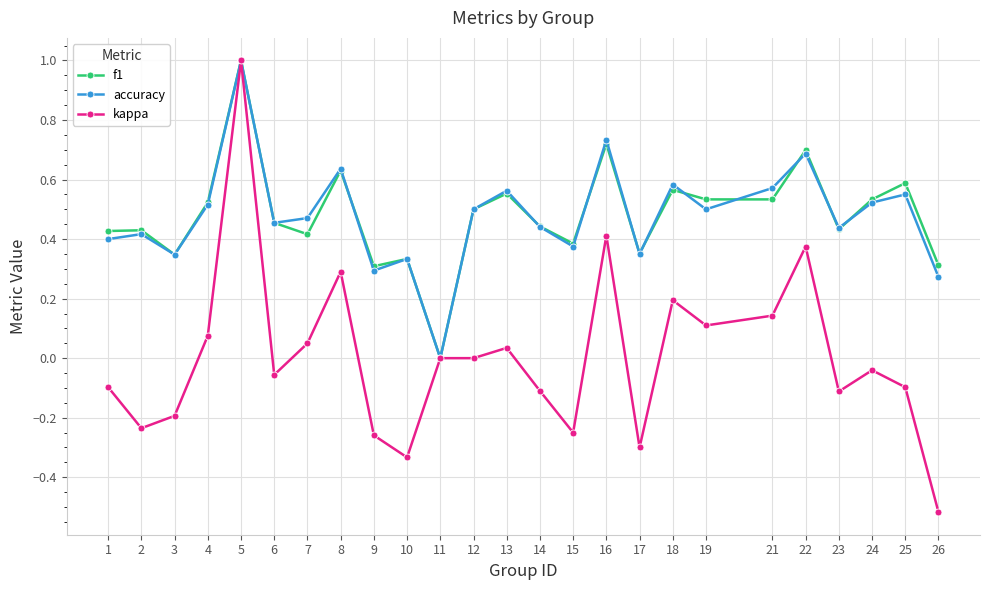

Which label corresponds to the largest value in the chart?

5